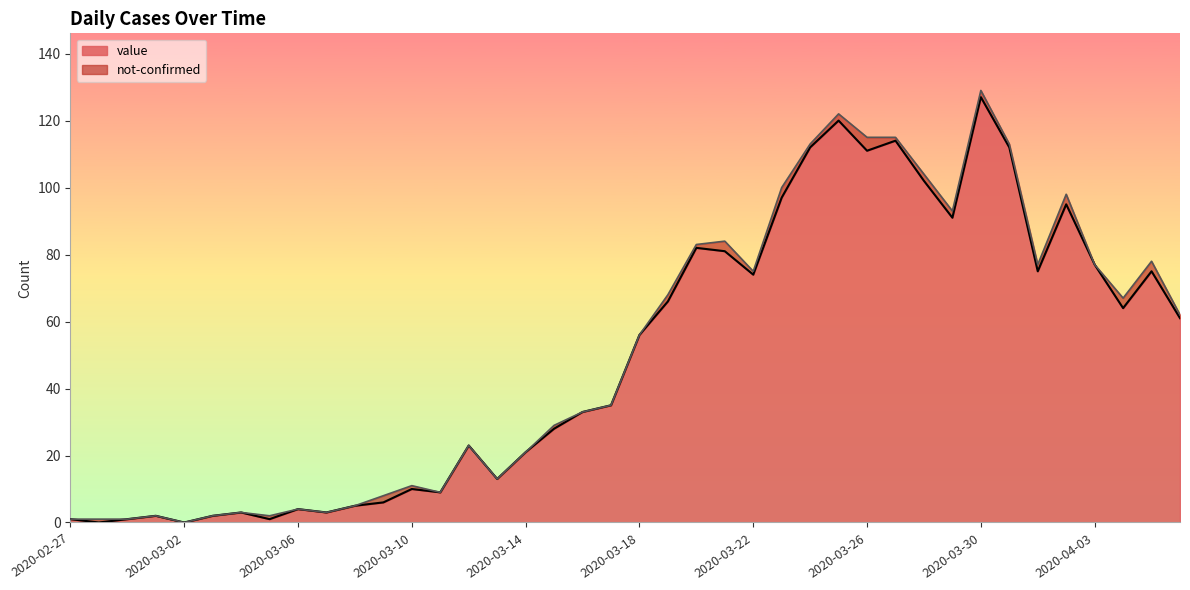

Reading left to right, extract all data points from this chart.

2020-02-27=1	2020-02-28=0	2020-02-29=1	2020-03-01=2	2020-03-02=0	2020-03-03=2	2020-03-04=3	2020-03-05=1	2020-03-06=4	2020-03-07=3	2020-03-08=5	2020-03-09=6	2020-03-10=10	2020-03-11=9	2020-03-12=23	2020-03-13=13	2020-03-14=21	2020-03-15=28	2020-03-16=33	2020-03-17=35	2020-03-18=56	2020-03-19=66	2020-03-20=82	2020-03-21=81	2020-03-22=74	2020-03-23=97	2020-03-24=112	2020-03-25=120	2020-03-26=111	2020-03-27=114	2020-03-28=102	2020-03-29=91	2020-03-30=127	2020-03-31=112	2020-04-01=75	2020-04-02=95	2020-04-03=77	2020-04-04=64	2020-04-05=75	2020-04-06=61